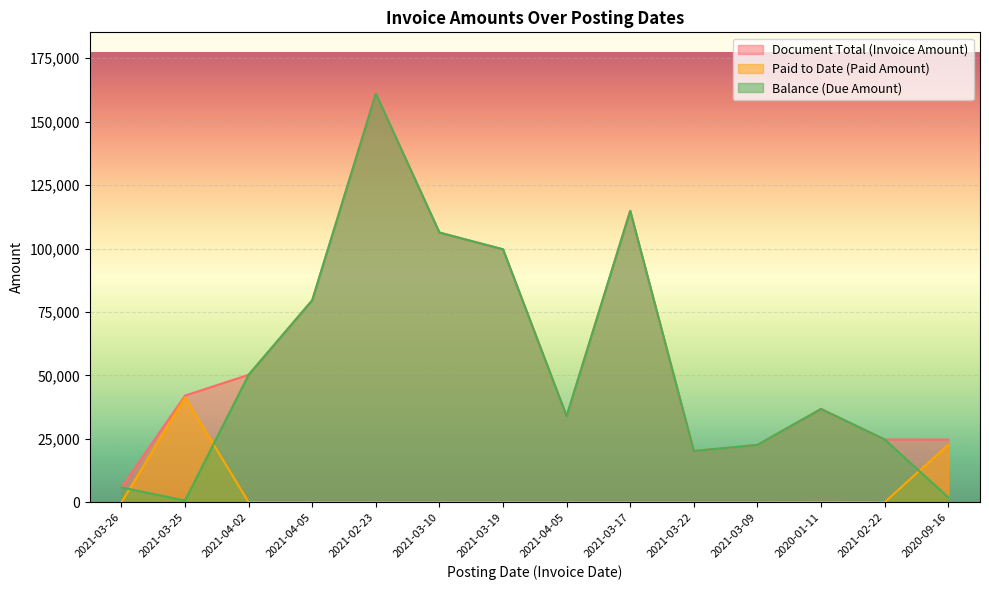

True or false: Document Total (Invoice Amount) and Balance (Due Amount) cross at least once.

False